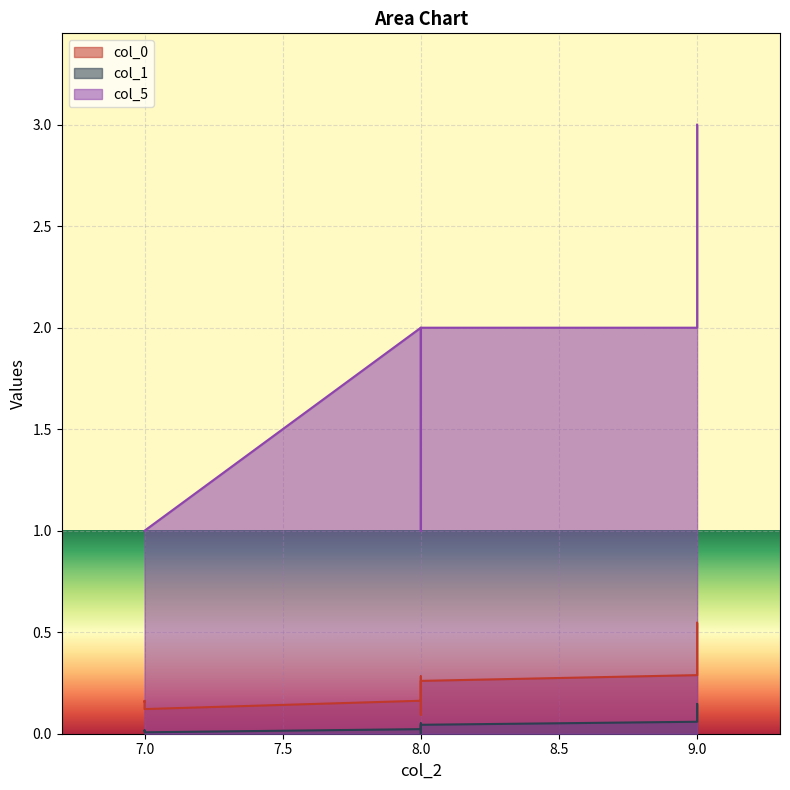

Reading right to left, extract all data points from this chart.

col_0: 0.1	0.5	0.3	0.1	0.3	0.4	0.2	0.3	0.2	0.2
col_1: 0.0	0.1	0.0	0.0	0.1	0.1	0.0	0.1	0.0	0.0
col_5: 1.0	3.0	2.0	1.0	2.0	3.0	1.0	2.0	1.0	2.0